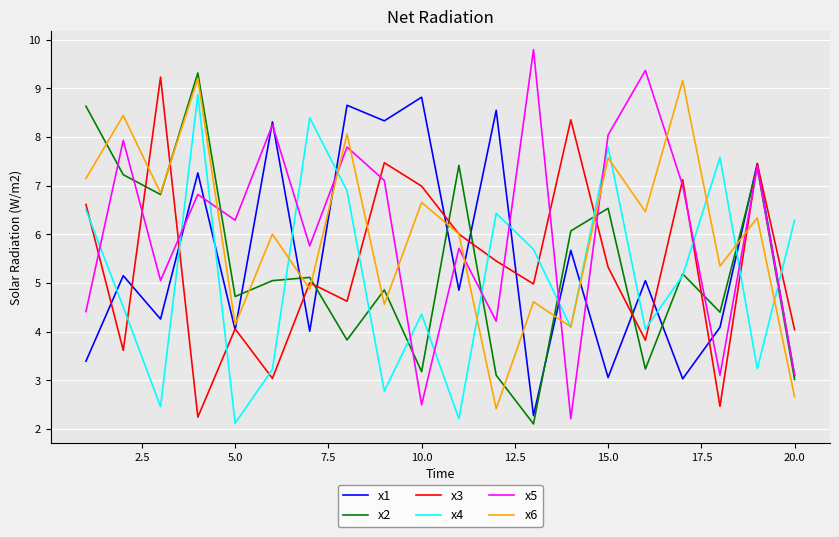

What is the sum of all x4 values?

102.6